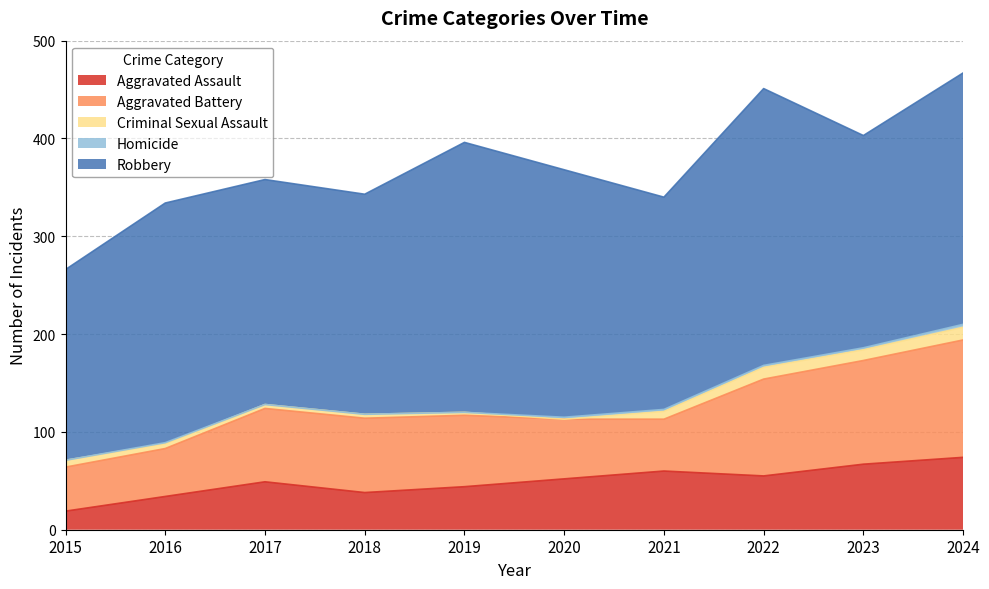

What is the spread (max minus min) of values at 2015?

195